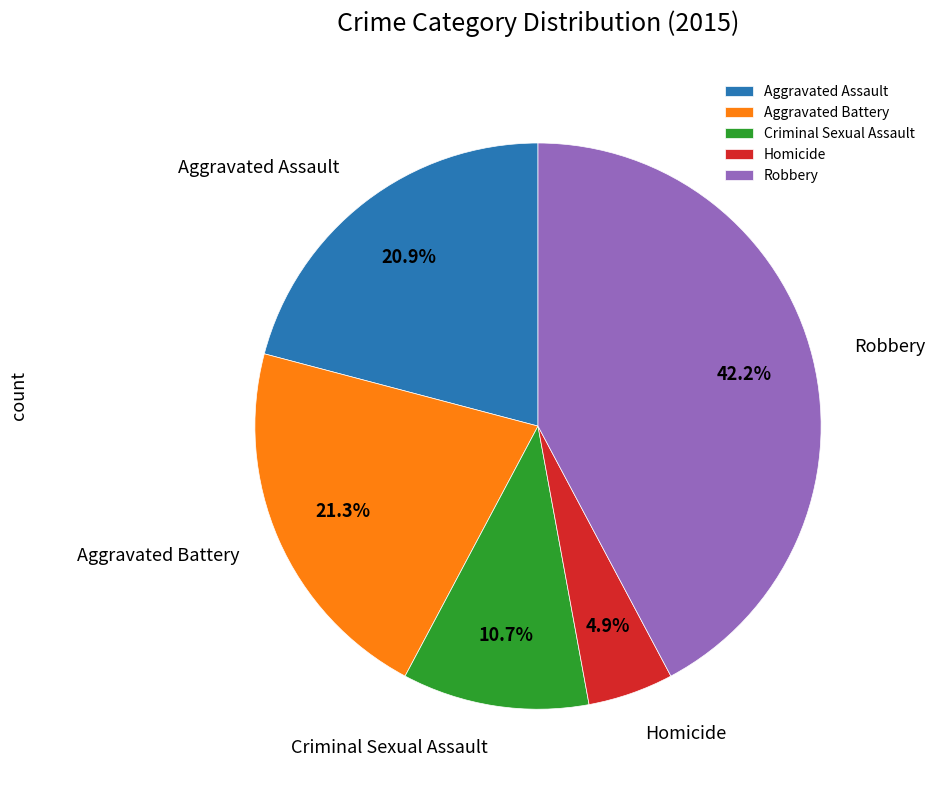

Is it true that Aggravated Battery is 21% of the pie?

True